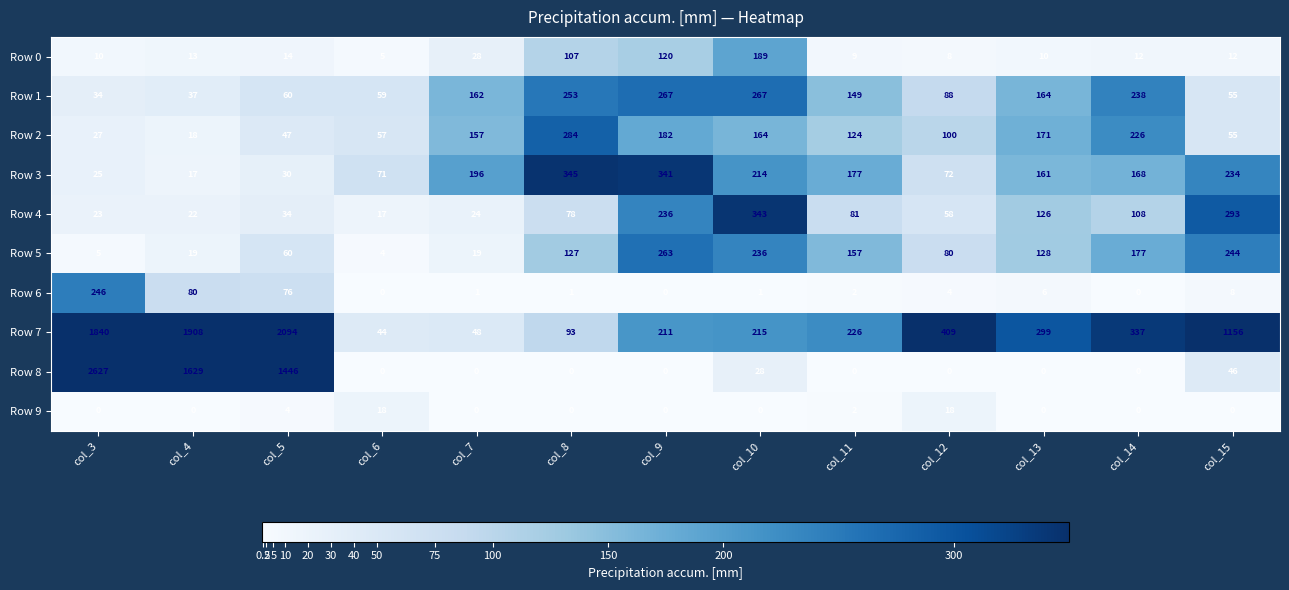

What is the highest value of the Row 3 series?

345